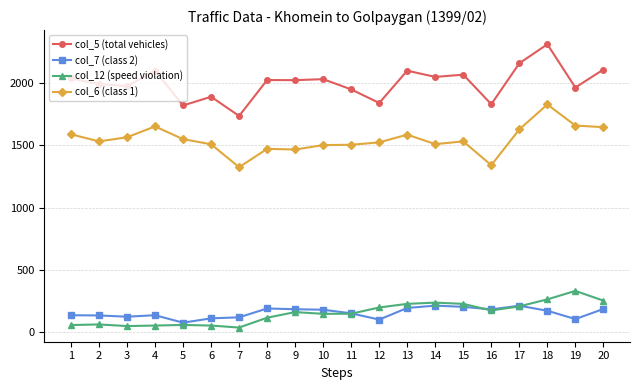

What is the difference between the second highest and minimum values in the col_5 (total vehicles) series?

422